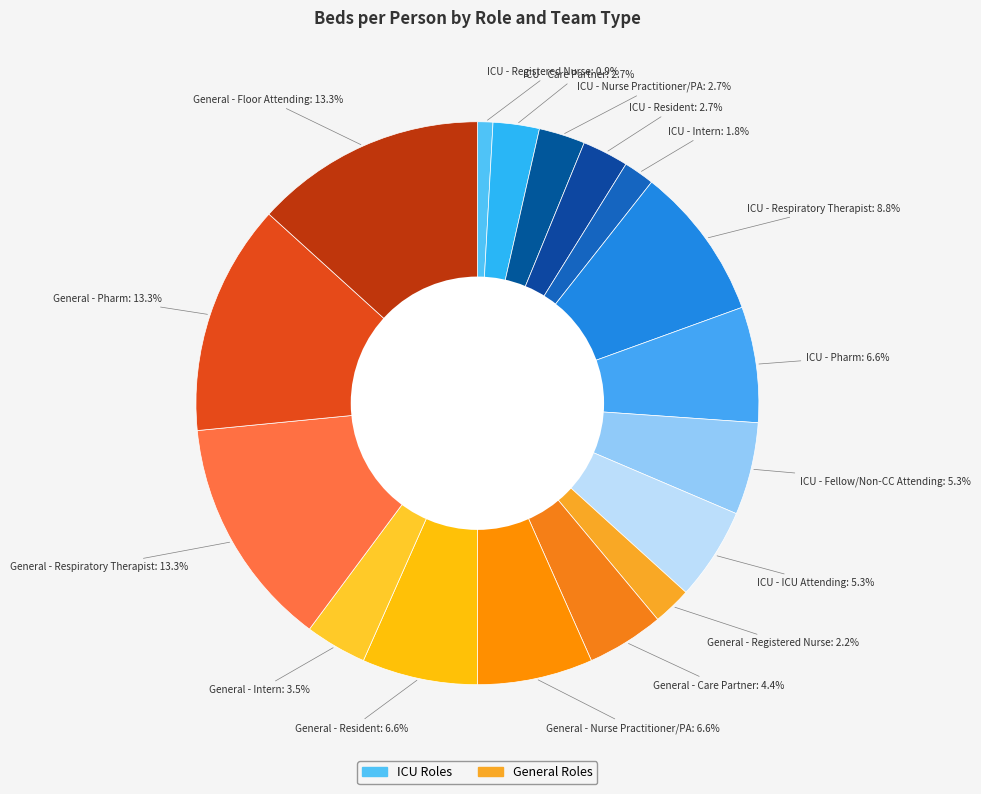

How many slices are in this pie chart?

17